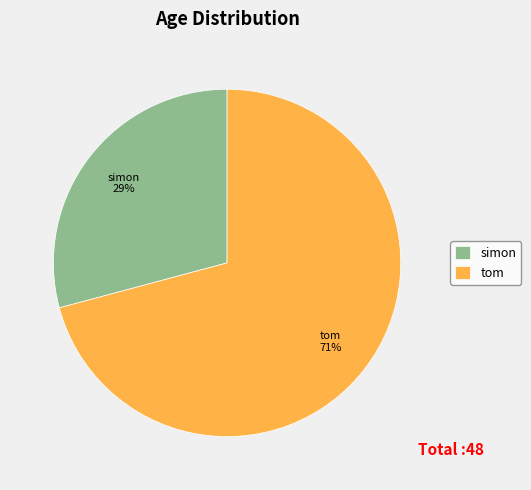

Which slice is the largest?

tom